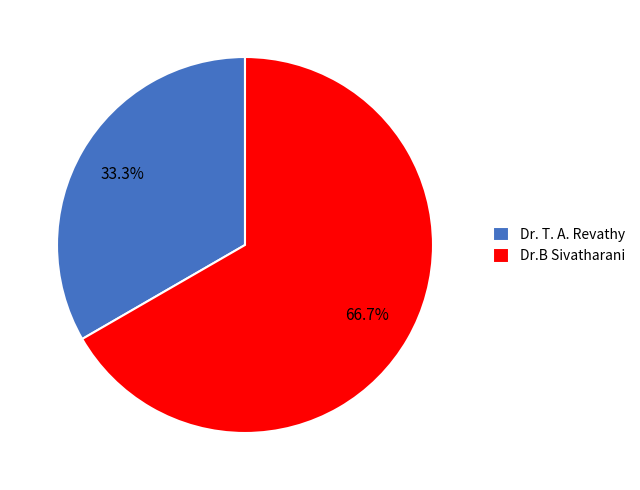

Do Dr.B Sivatharani and Dr. T. A. Revathy together represent more than half of the pie?

Yes